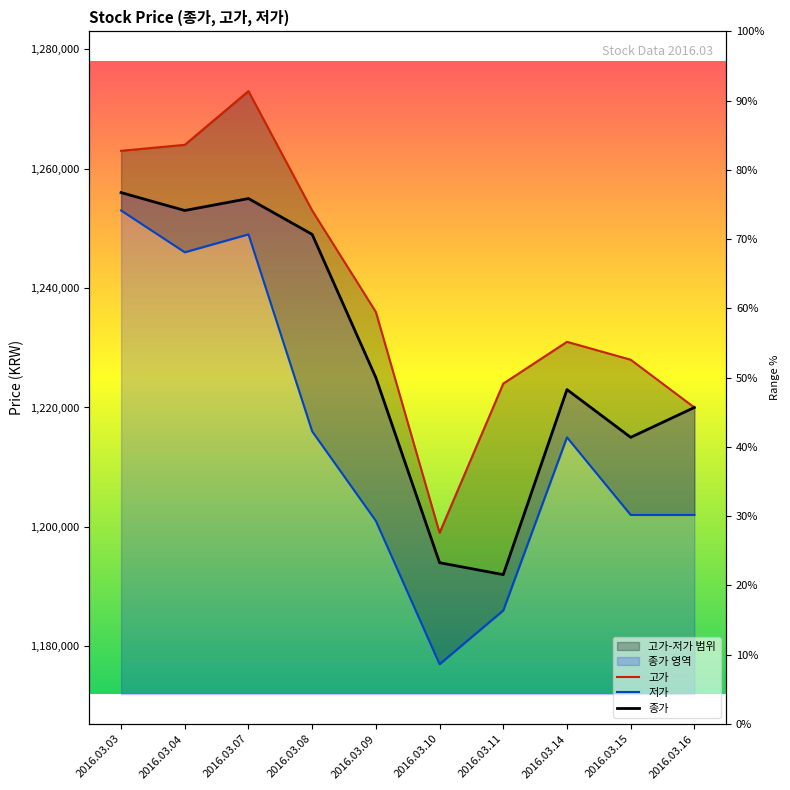

What is the average value of the 저가 series?

1214700